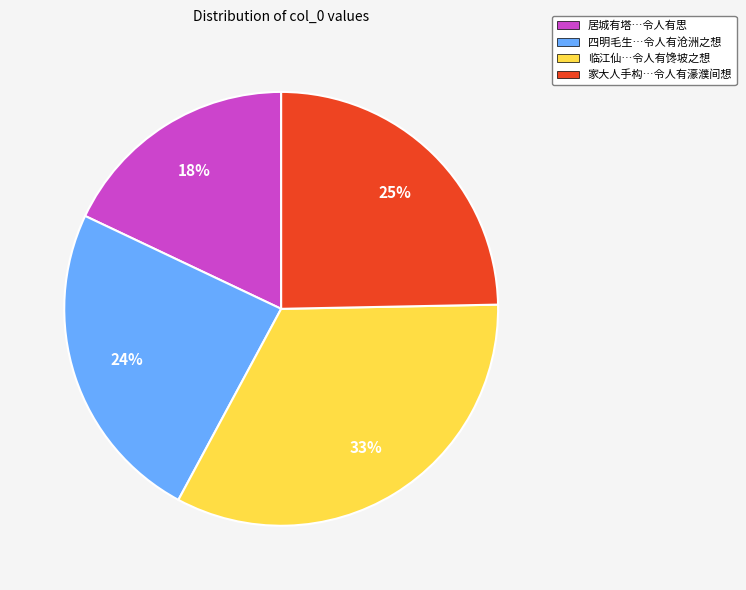

Between 四明毛生…令人有沧洲之想 and 临江仙…令人有馋坡之想, which is larger?

临江仙…令人有馋坡之想